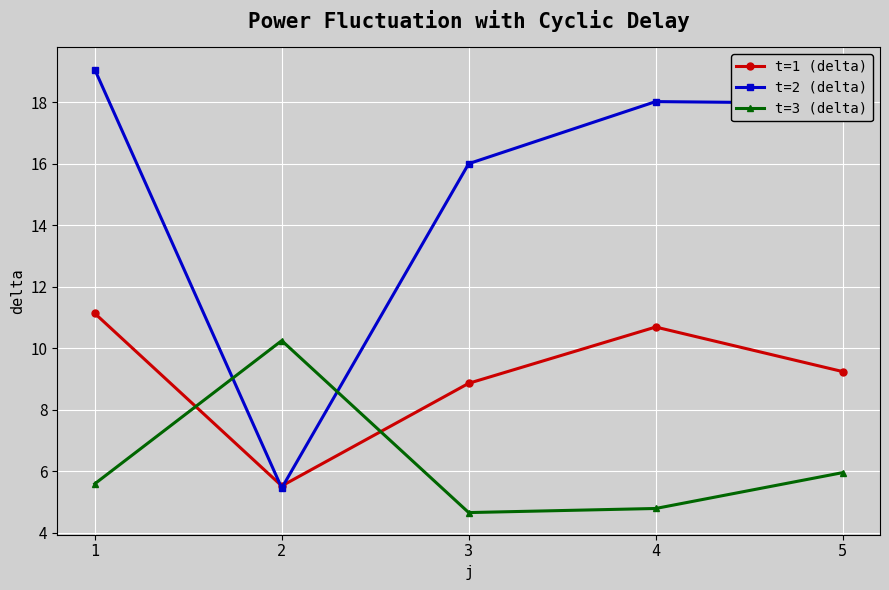

Which series has the widest spread of values?

t=2 (delta)